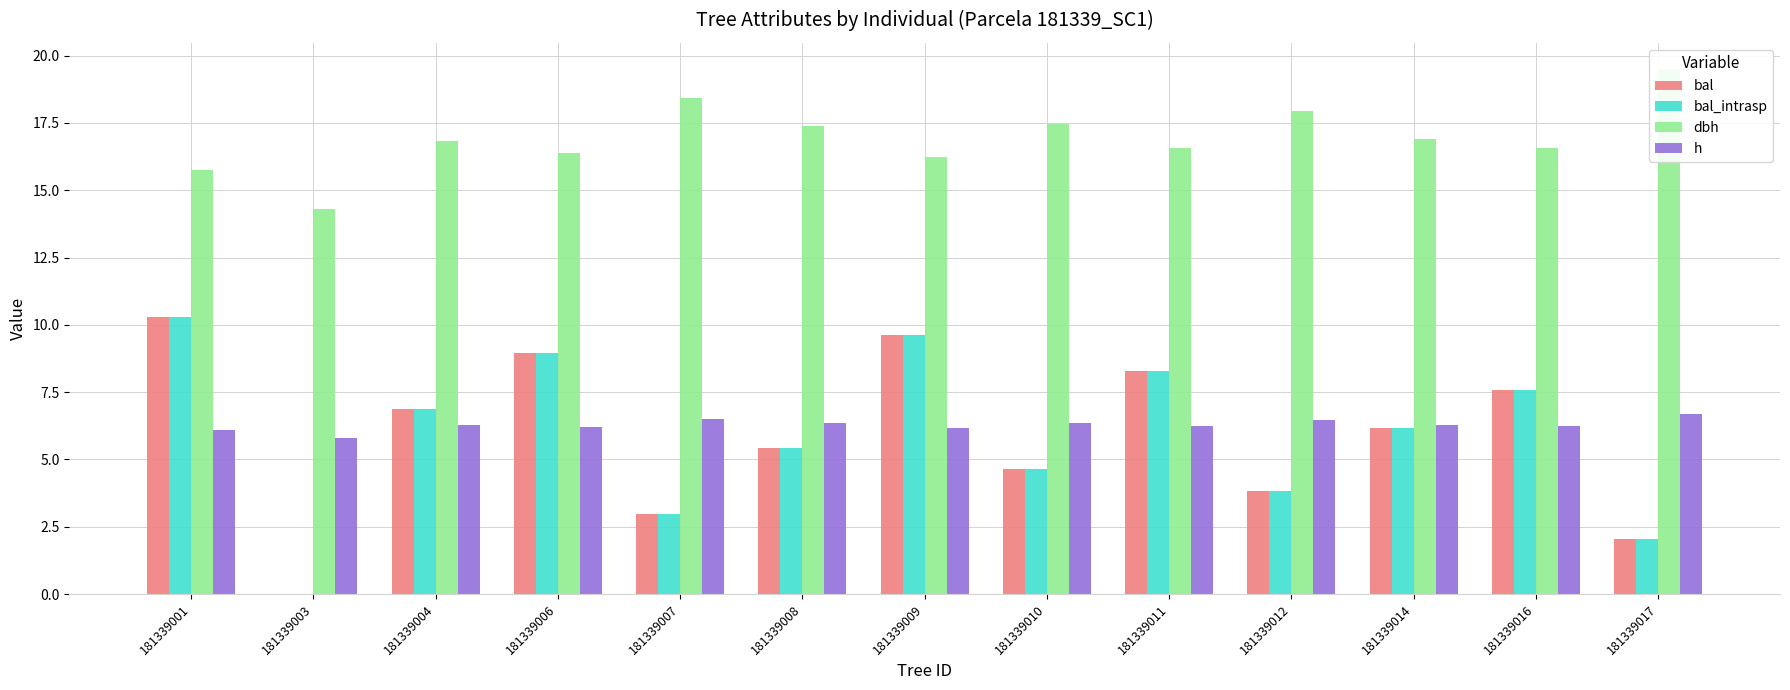

Reading right to left, extract all data points from this chart.

bal: 2.0	7.6	6.2	3.8	8.3	4.7	9.6	5.4	3.0	9.0	6.9	0.0	10.3
bal_intrasp: 2.0	7.6	6.2	3.8	8.3	4.7	9.6	5.4	3.0	9.0	6.9	0.0	10.3
dbh: 19.5	16.6	16.9	18.0	16.6	17.4	16.2	17.4	18.4	16.4	16.8	14.3	15.8
h: 6.7	6.2	6.3	6.5	6.2	6.4	6.2	6.4	6.5	6.2	6.3	5.8	6.1